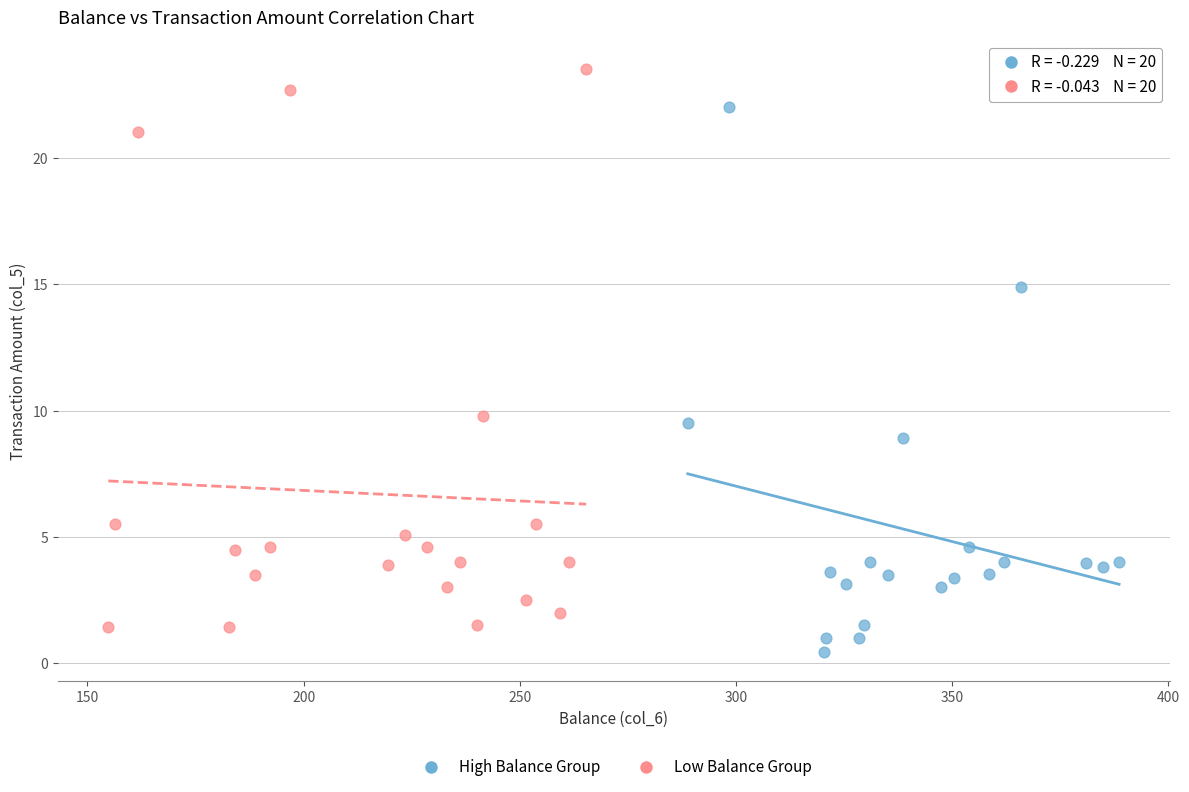

Which series reaches the minimum Y coordinate?

High Balance Group